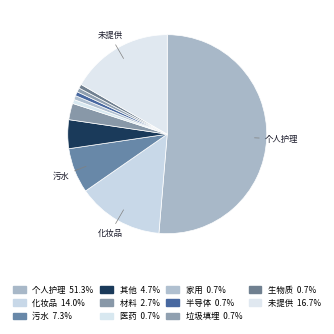

To the nearest percent, what is the average slice percentage?

9%